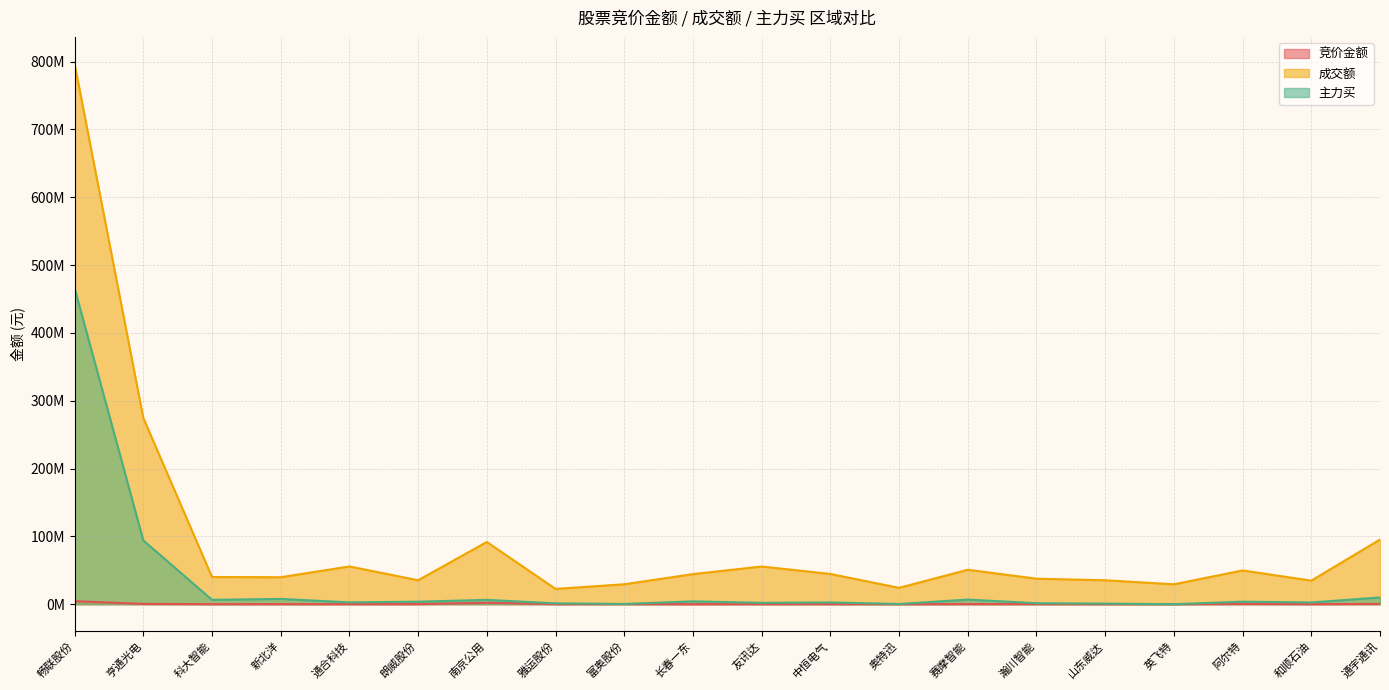

What is the difference between the highest and lowest values at 朗威股份?

35112451